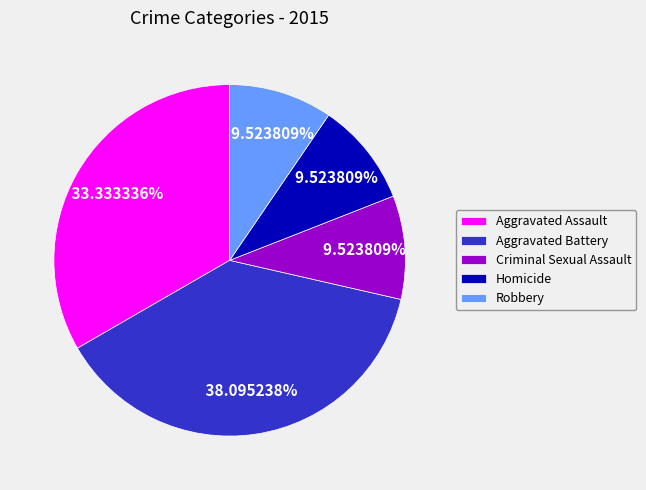

To the nearest percent, what is the combined percentage of Homicide and Aggravated Battery?

48%